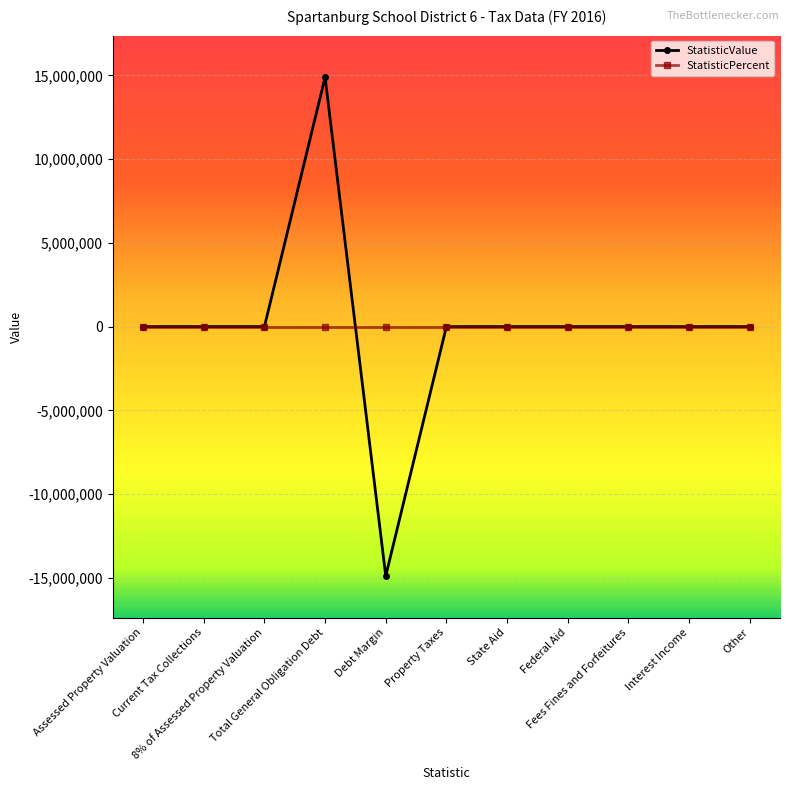

How many data points does each series have?

11